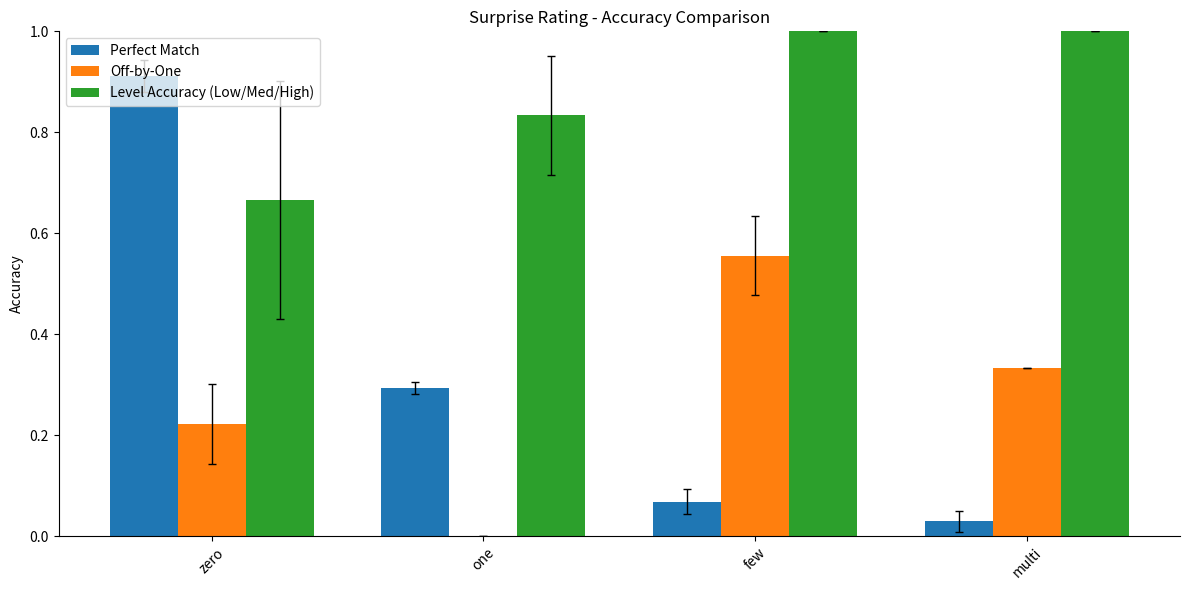

Is the value of Off-by-One at few greater than the value of Level Accuracy (Low/Med/High) at multi?

No